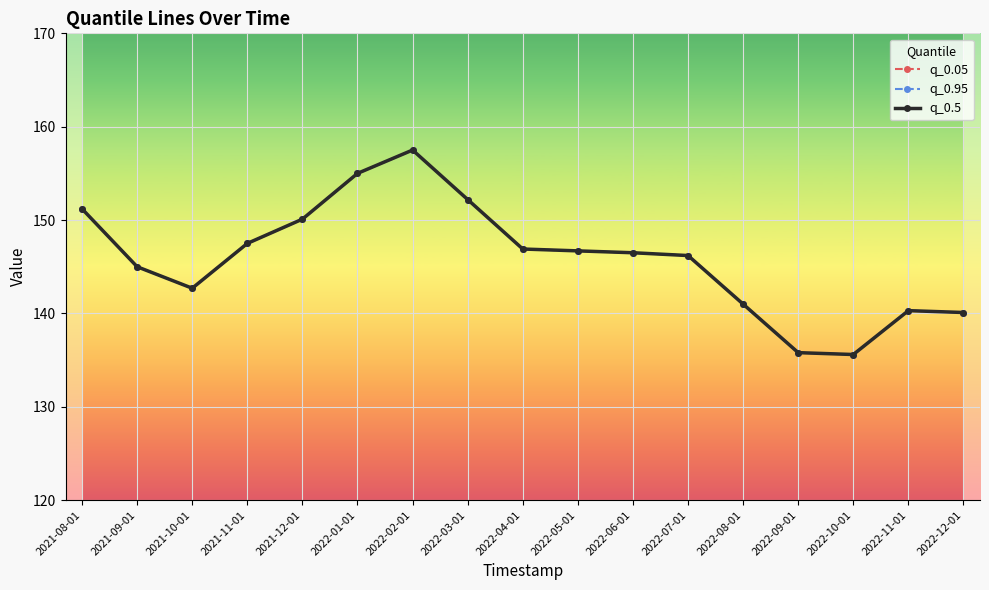

What is the average value of the q_0.95 series?

145.9